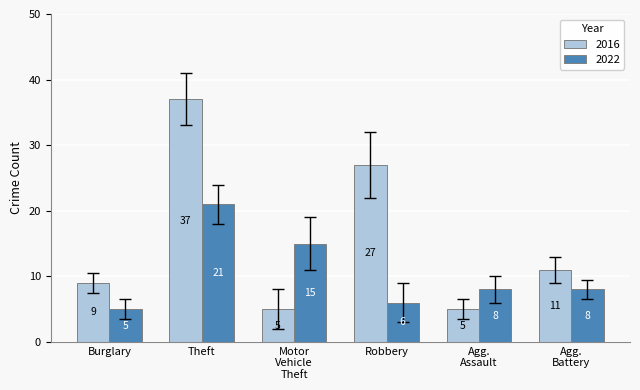

Is it true that 2016 equals 44 at Robbery?

False